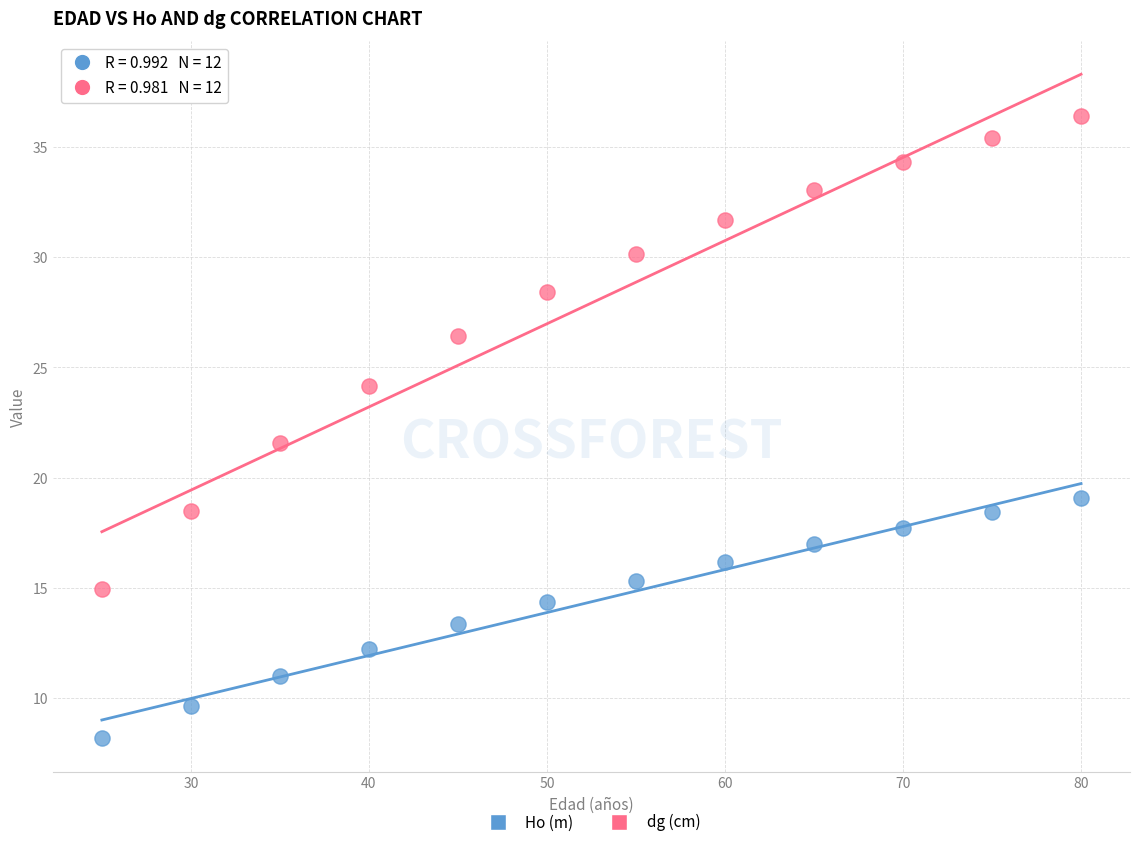

What are all the series names shown in the legend?

Ho (m), dg (cm)